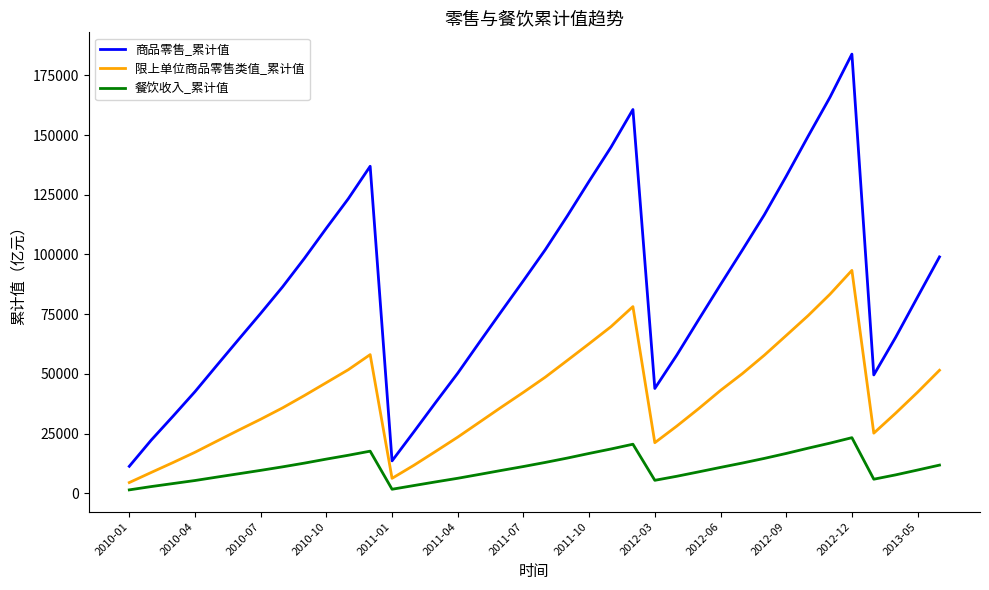

Which series has the largest total across all categories?

商品零售_累计值